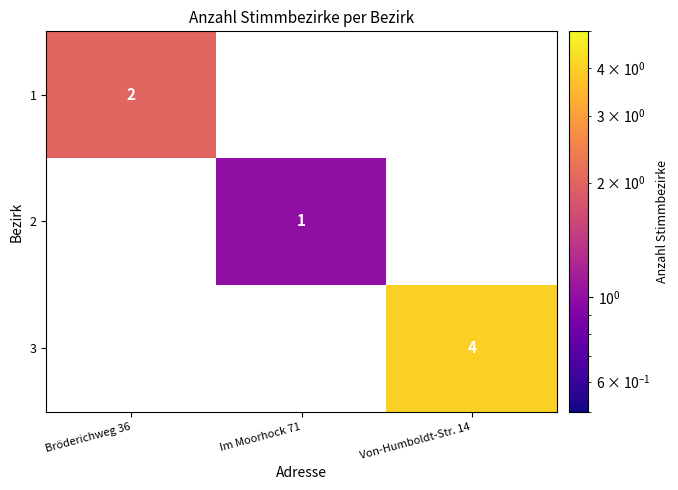

The value of 1 at Bröderichweg 36 is 3. True or false?

False